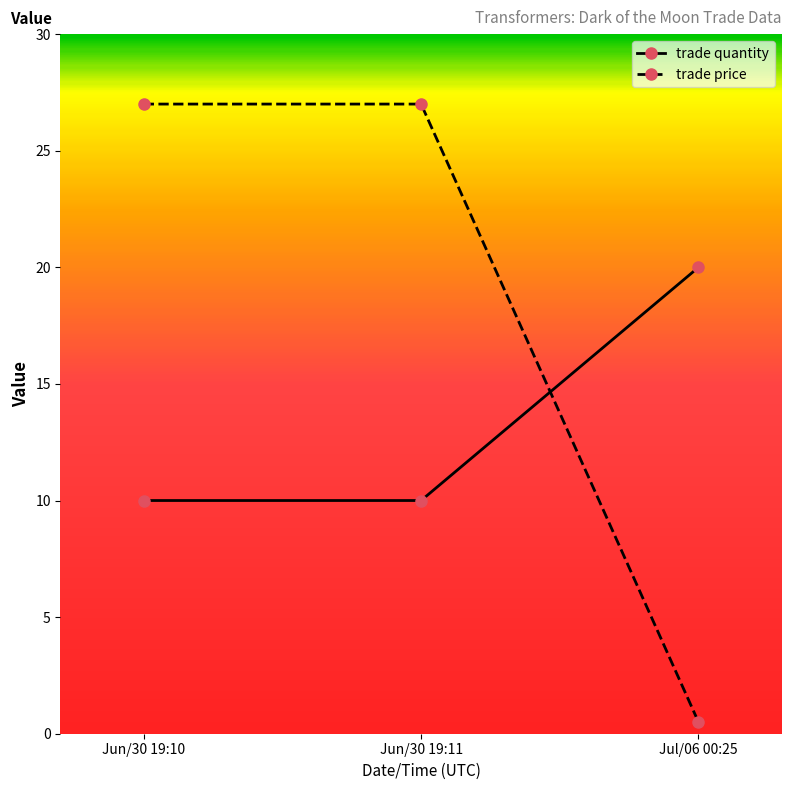

True or false: trade quantity has a value of 15.0 at Jun/30 19:10.

False